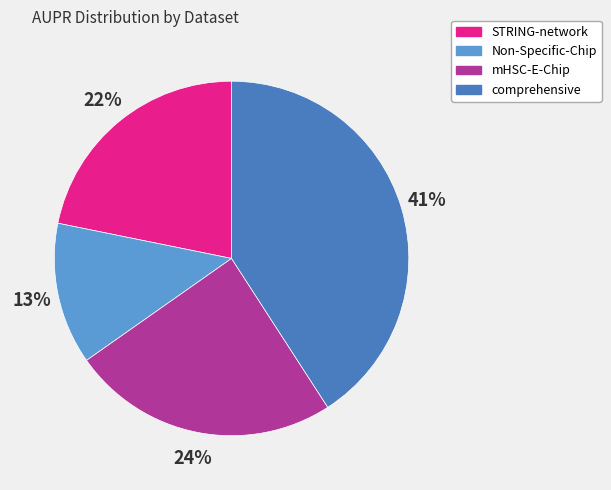

Rank the categories by value from lowest to highest.

Non-Specific-Chip, STRING-network, mHSC-E-Chip, comprehensive